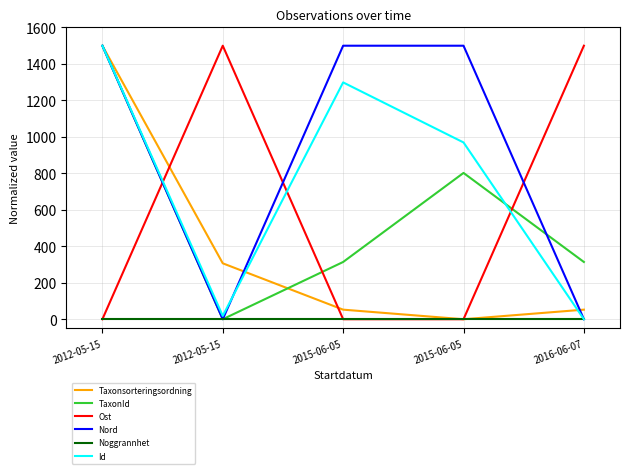

How many times do Ost and Nord cross each other?

3